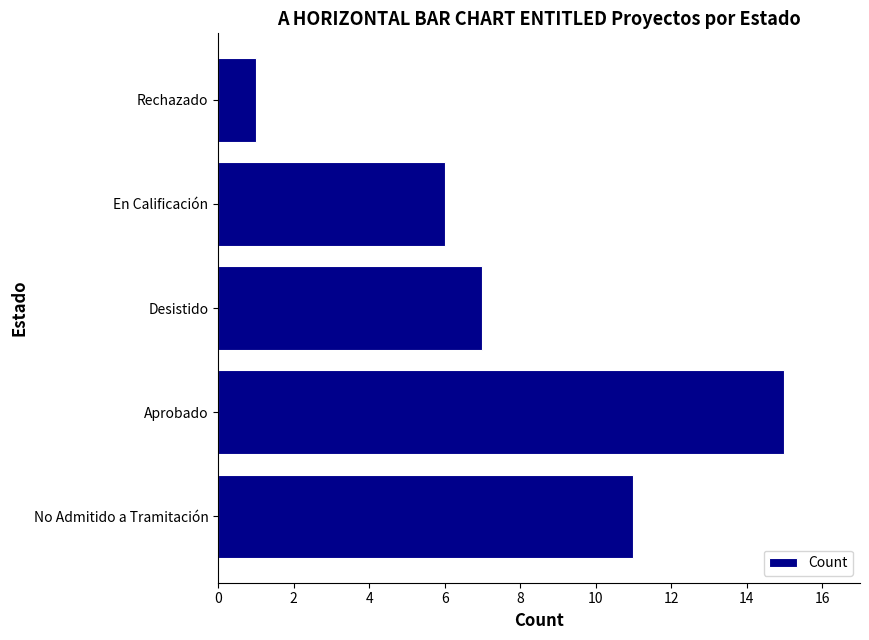

What is the change in value from Aprobado to Desistido?

-8